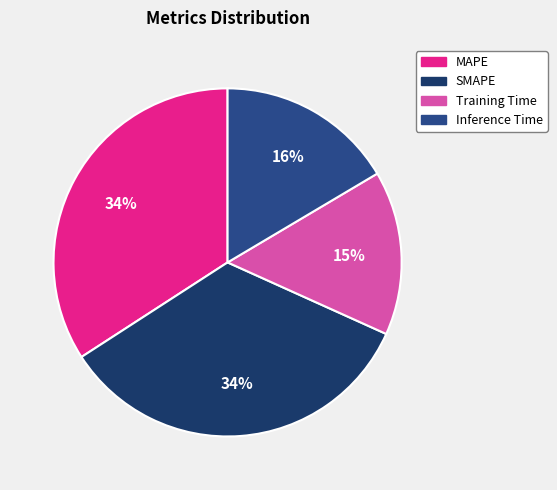

What is the smallest slice in the pie chart?

Training Time